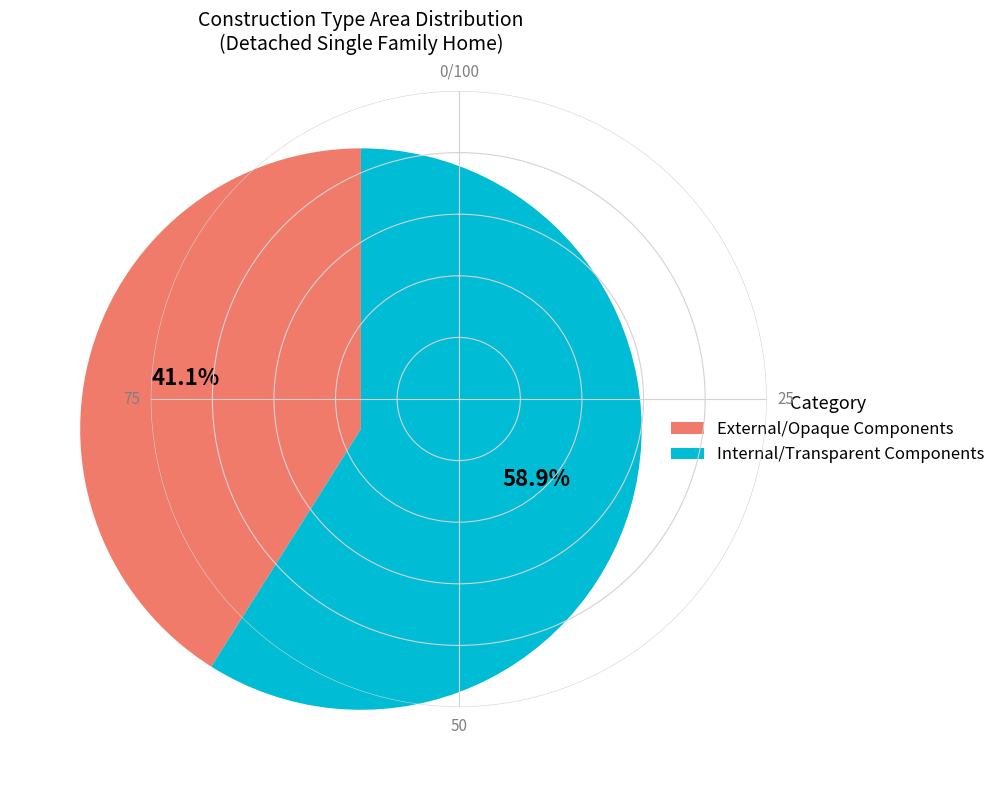

Does any single category account for the majority?

Yes